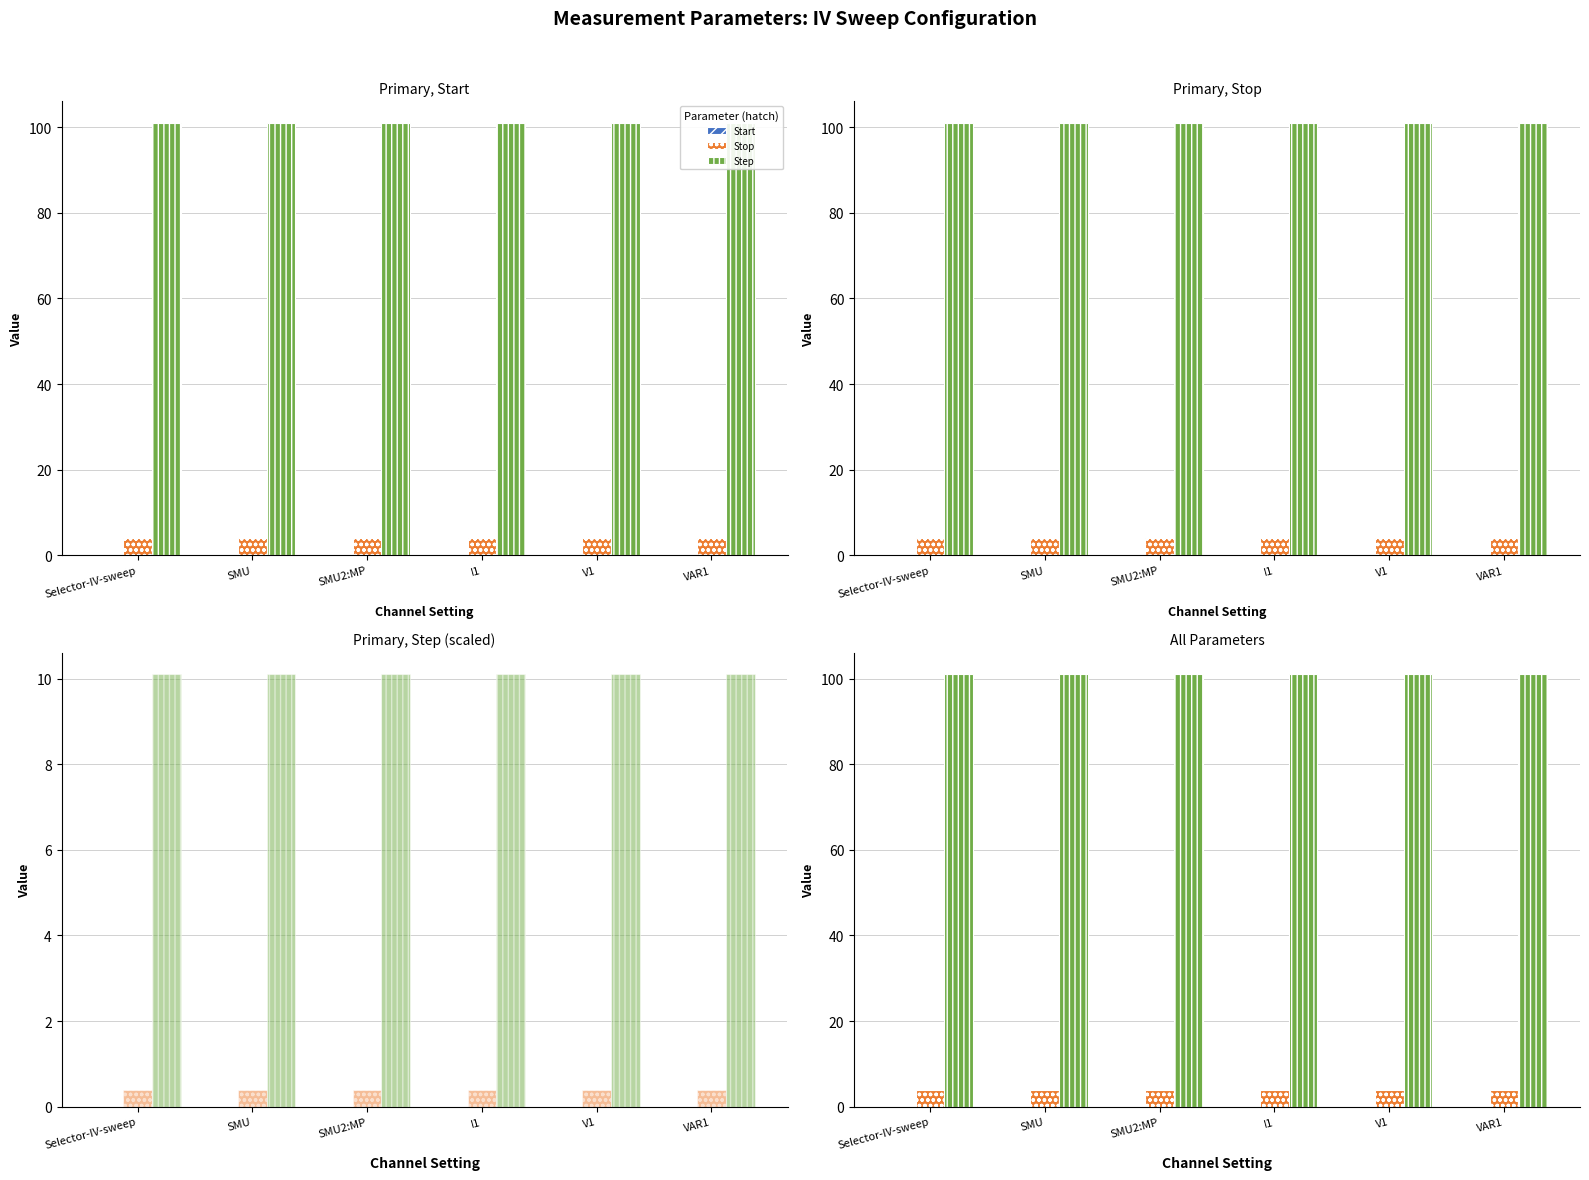

At which label is Step closest to 101?

Selector-IV-sweep